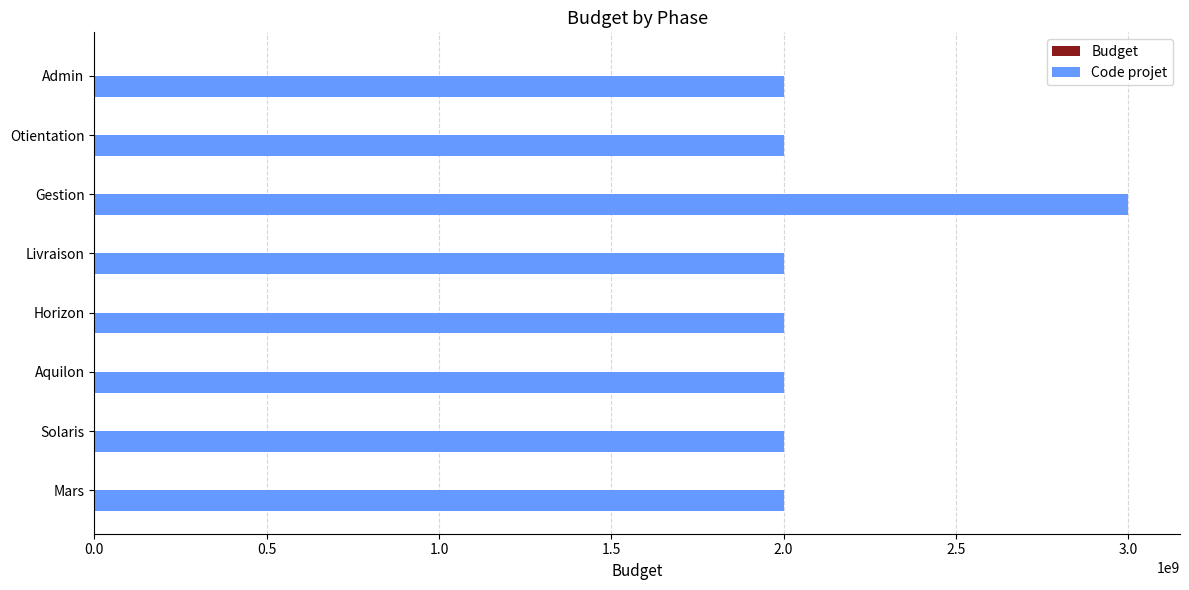

Which series has the largest total across all categories?

Code projet